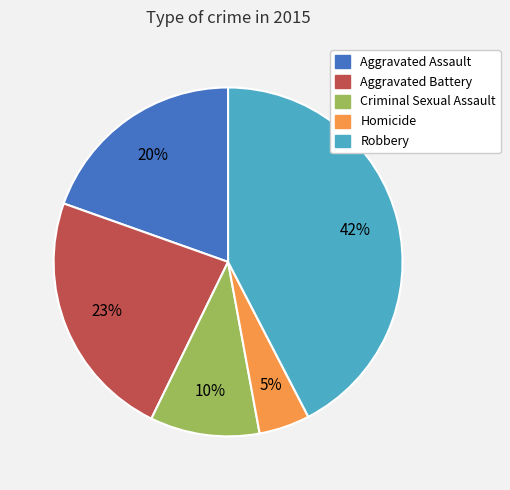

To the nearest percent, what portion does Aggravated Assault represent?

20%